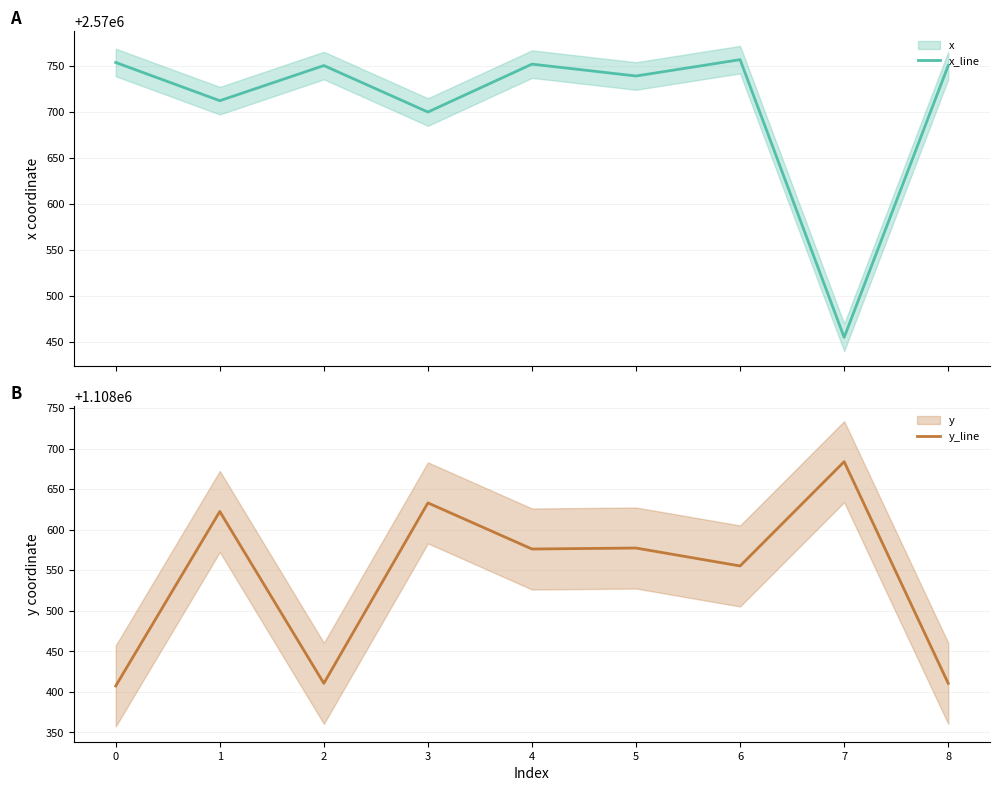

At which category is the sum across all series the highest?

1